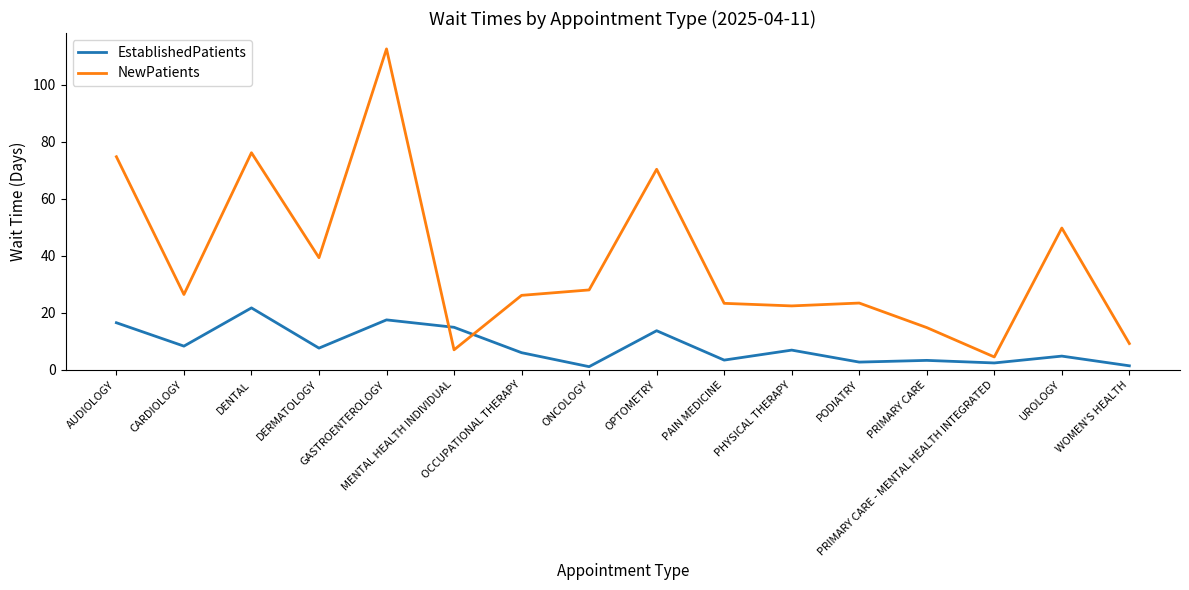

Which category has the lowest value in the NewPatients series?

PRIMARY CARE - MENTAL HEALTH INTEGRATED